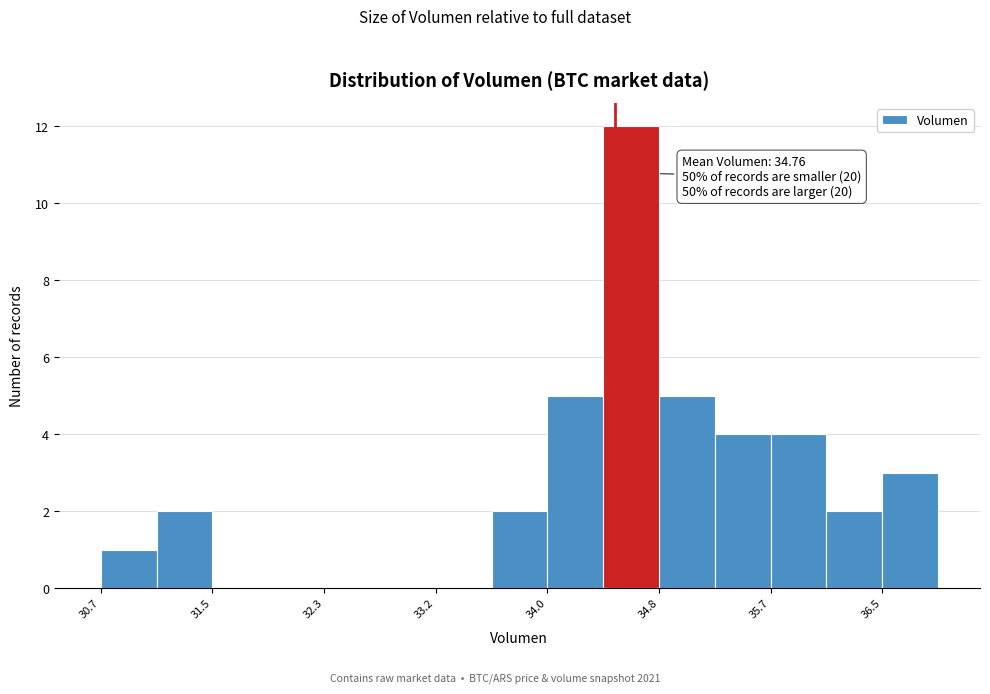

Which range on the x-axis has the tallest bar?

34.4 to 34.8